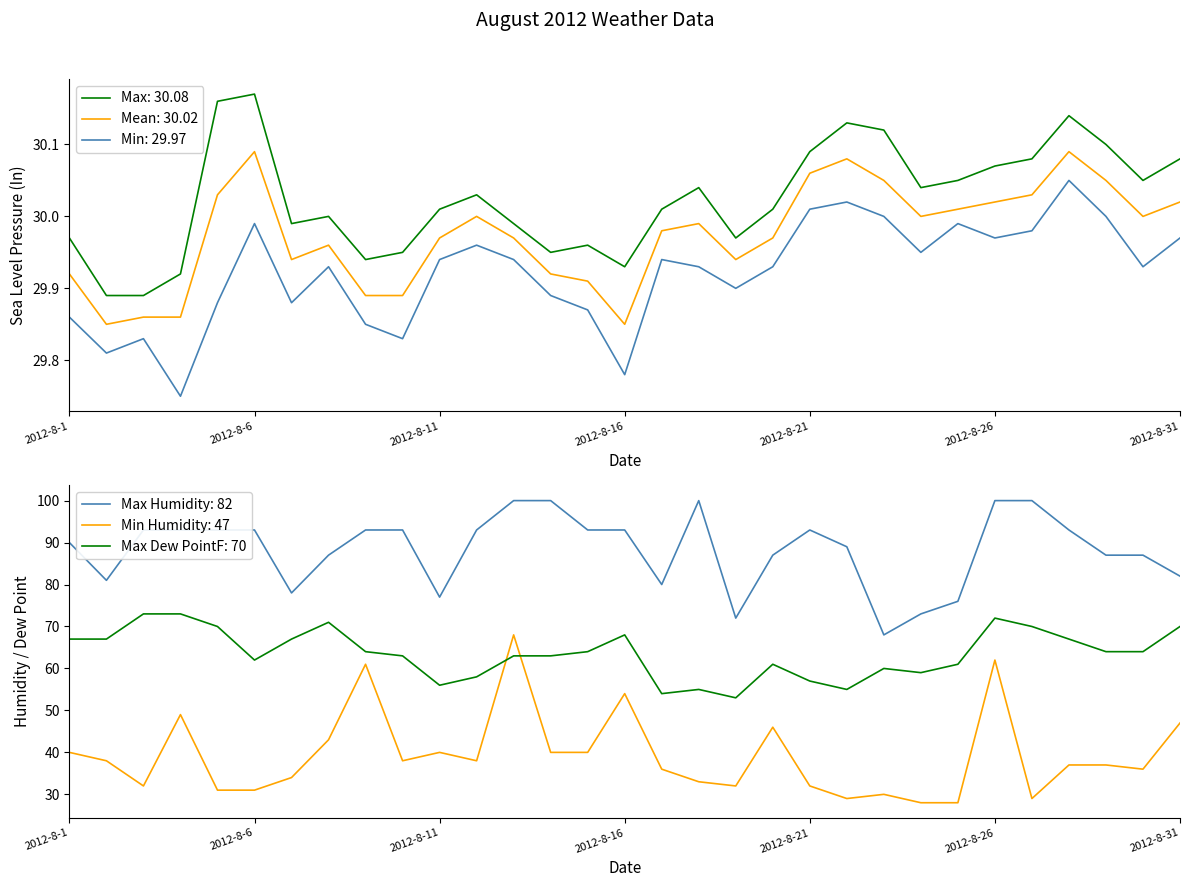

What is the value of the Max Humidity point at the 2nd from the left?

81.0